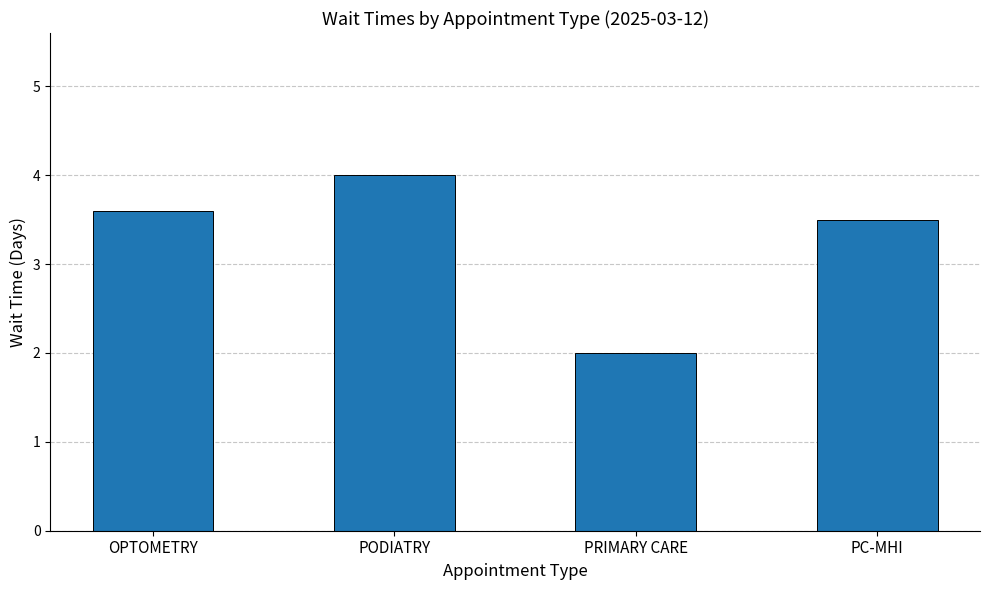

What is the average value?

3.3